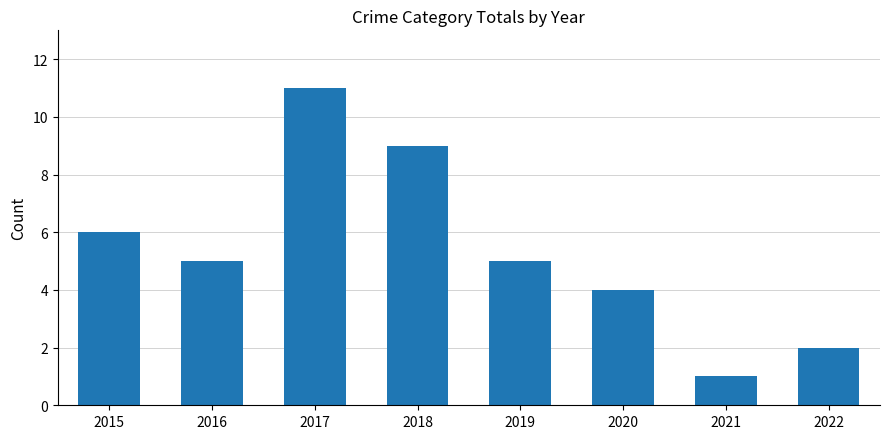

True or false: the data shows 5 at 2016.

True